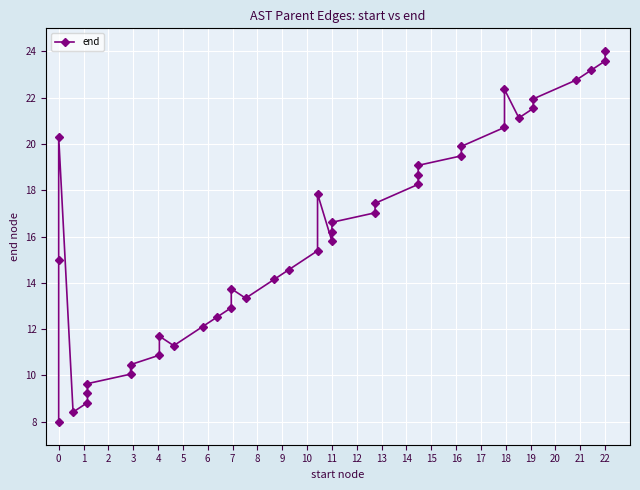

What is the value of the 10th point from the left?

10.9